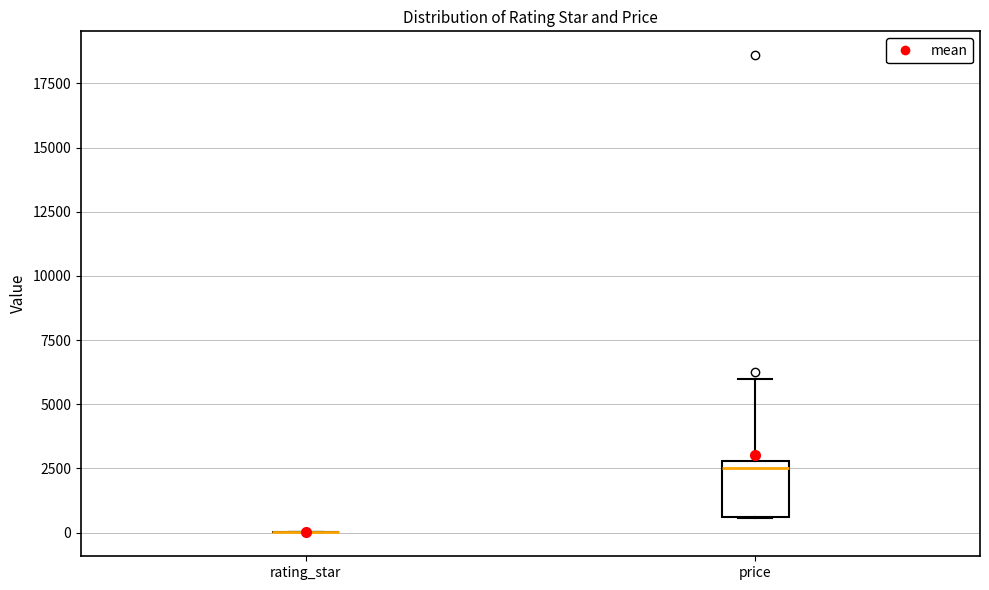

Which box is the tallest, from its lower edge to its upper edge?

price